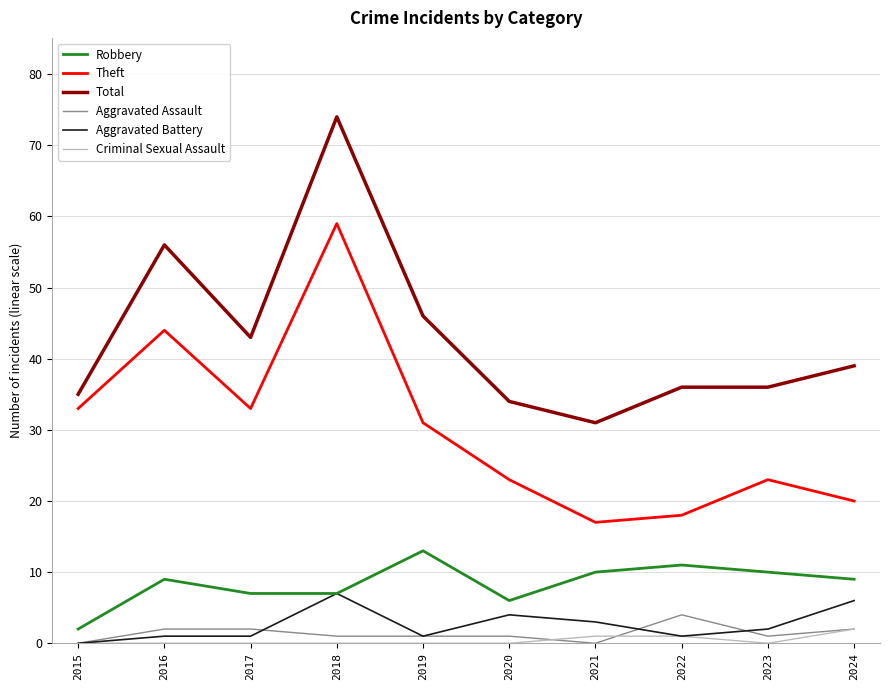

How many values in the Aggravated Battery series are below 2?

5